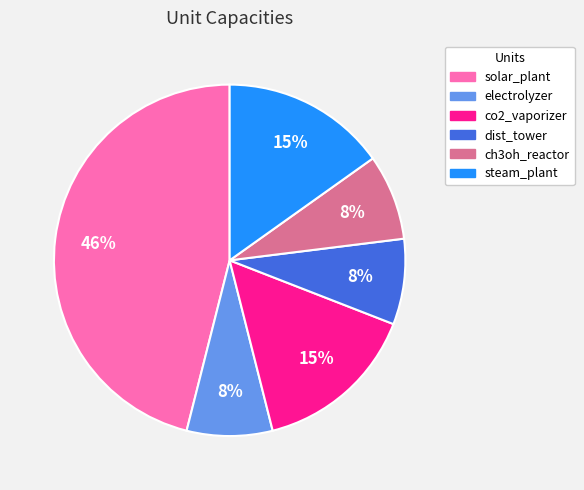

Is there a majority slice in this chart?

No